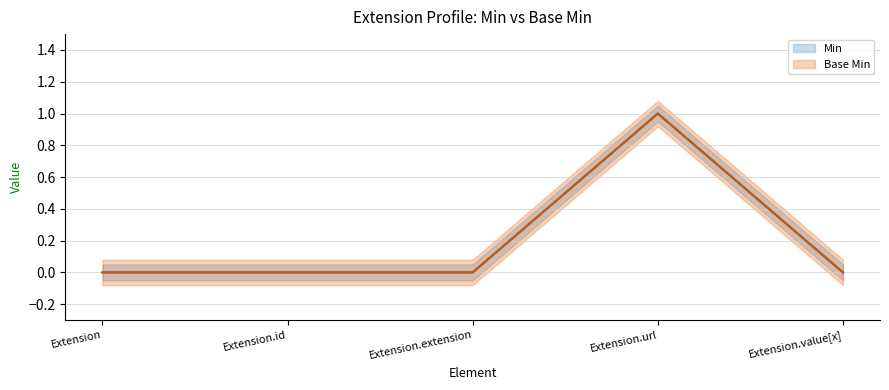

List the series in order of their peak value, highest first.

Min, Base Min